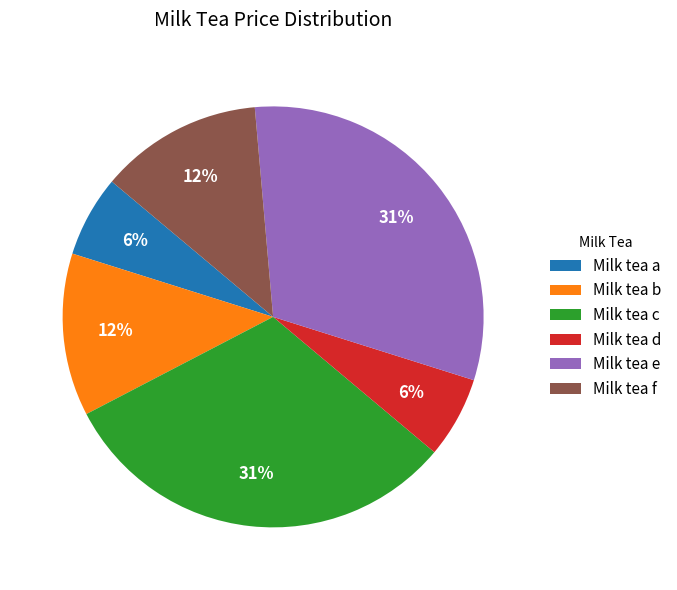

Between Milk tea a and Milk tea f, which is larger?

Milk tea f